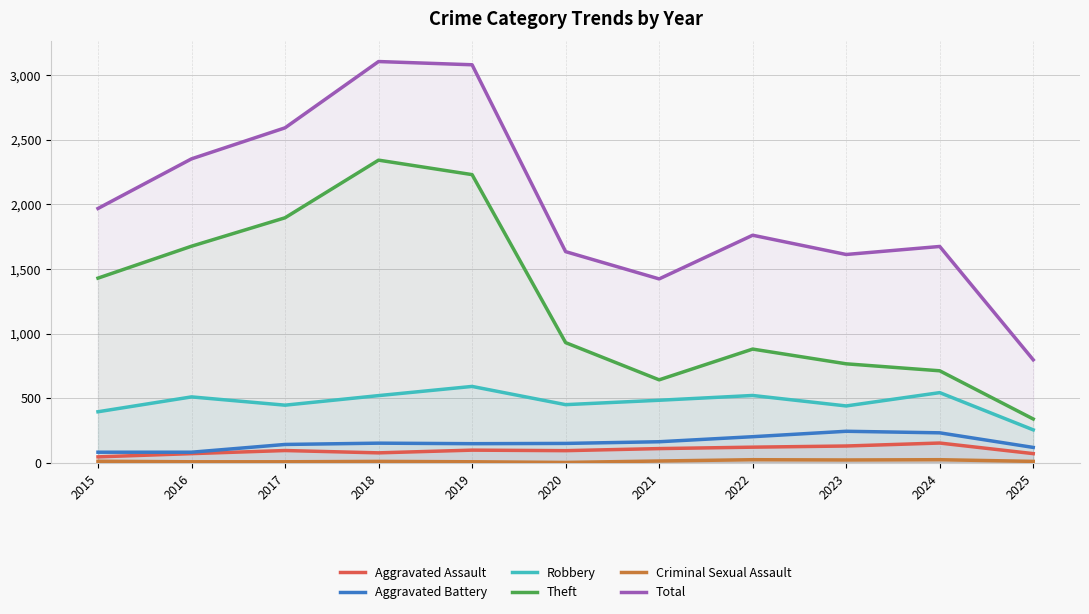

Which category has the highest value in the Criminal Sexual Assault series?

2022